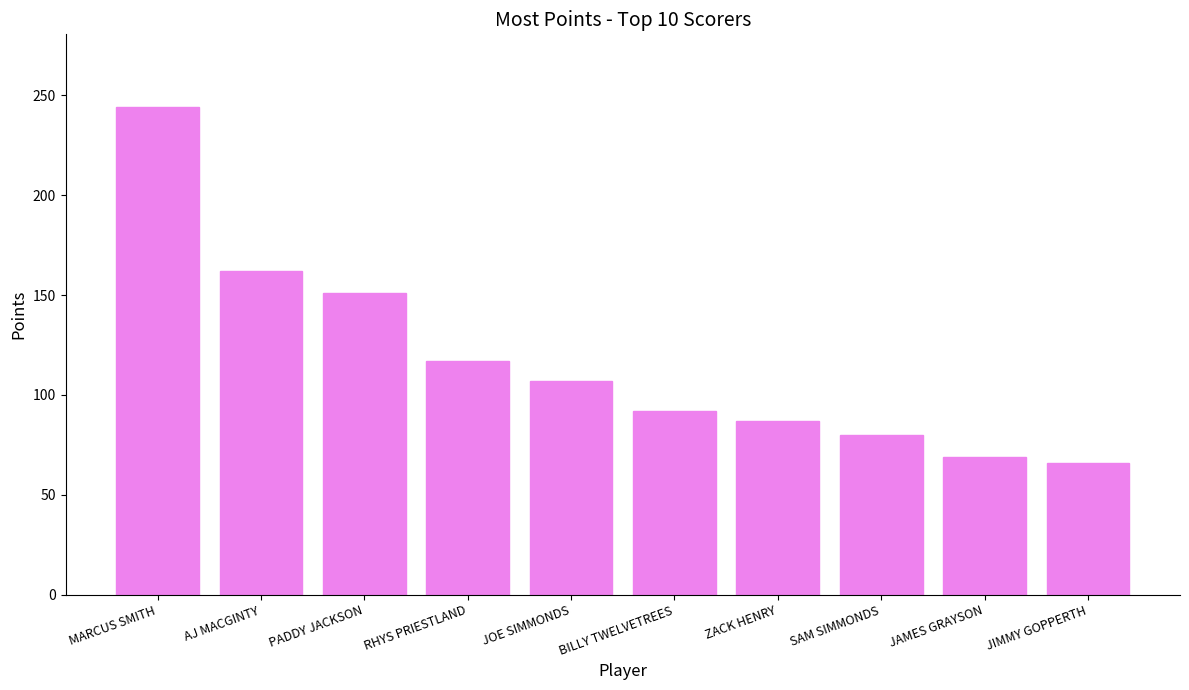

How many bars are there in total?

10